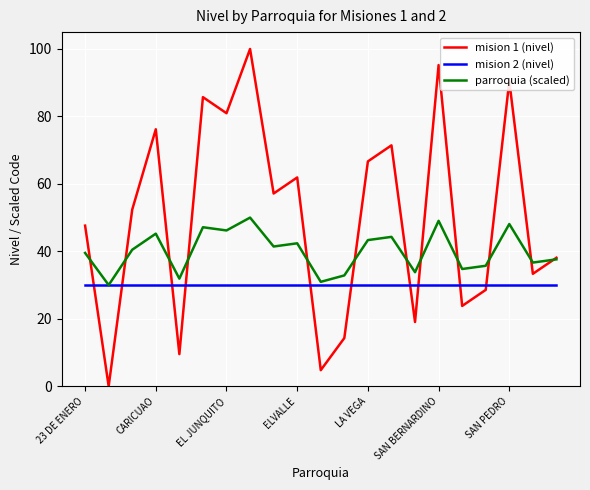

What is the lowest value of the mision 2 (nivel) series?

30.0